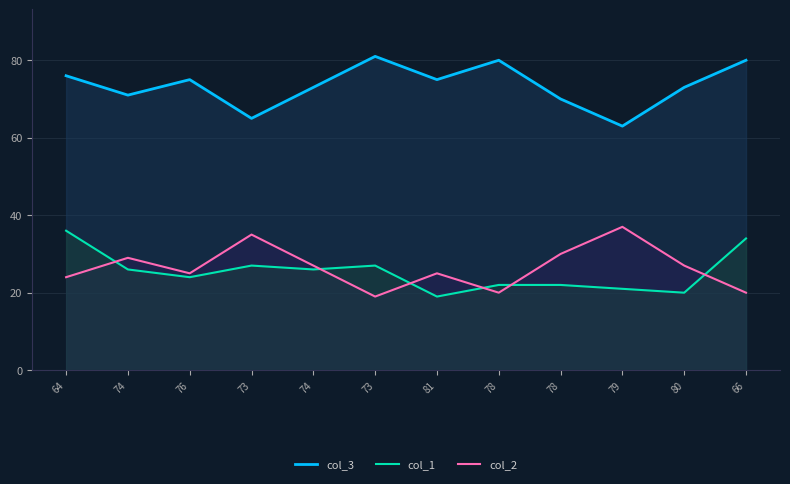

What is the difference between the maximum and second lowest values in the col_3 series?

16